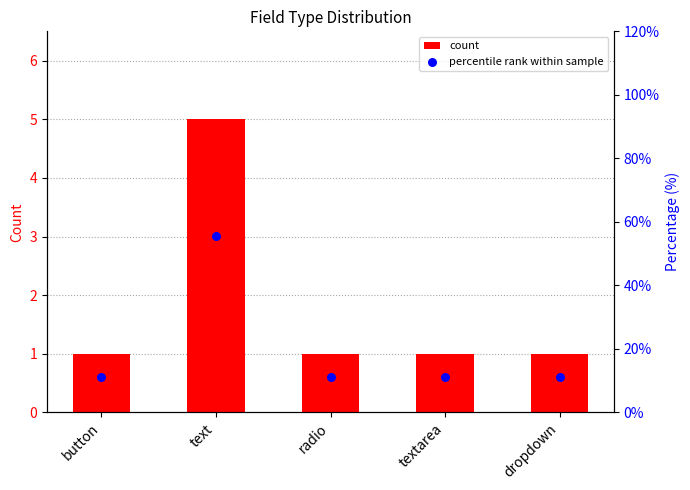

Which series contains the highest Y value?

percentile rank within sample